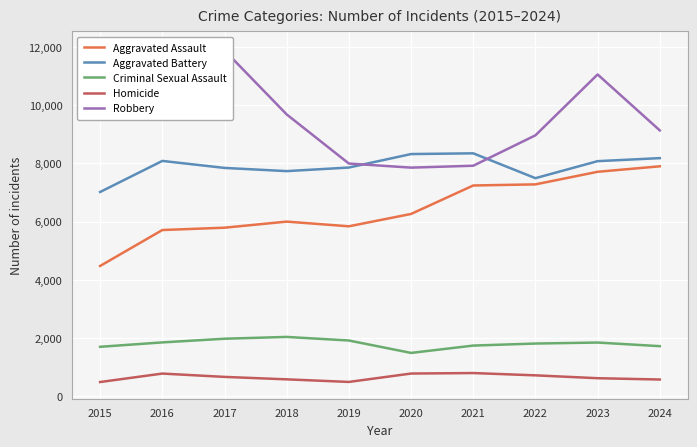

The value of Criminal Sexual Assault at 2023 is 547. True or false?

False